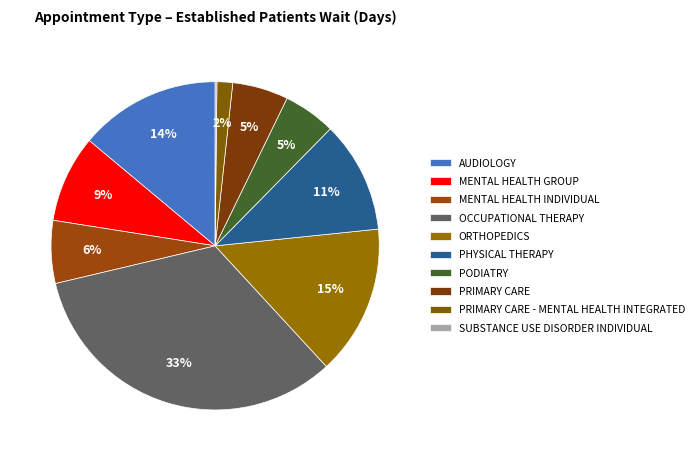

Does MENTAL HEALTH GROUP account for over 50% of the chart?

No